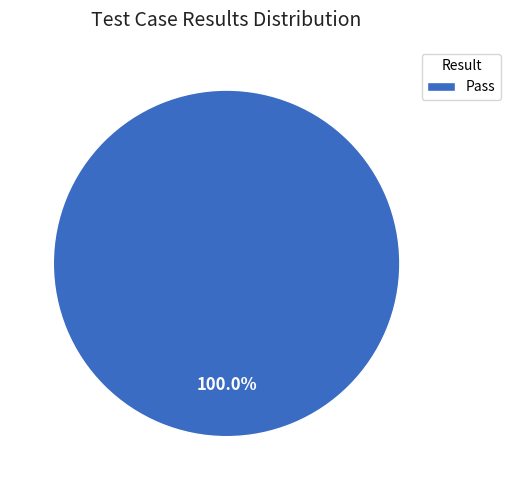

Rank the categories by value from lowest to highest.

Pass